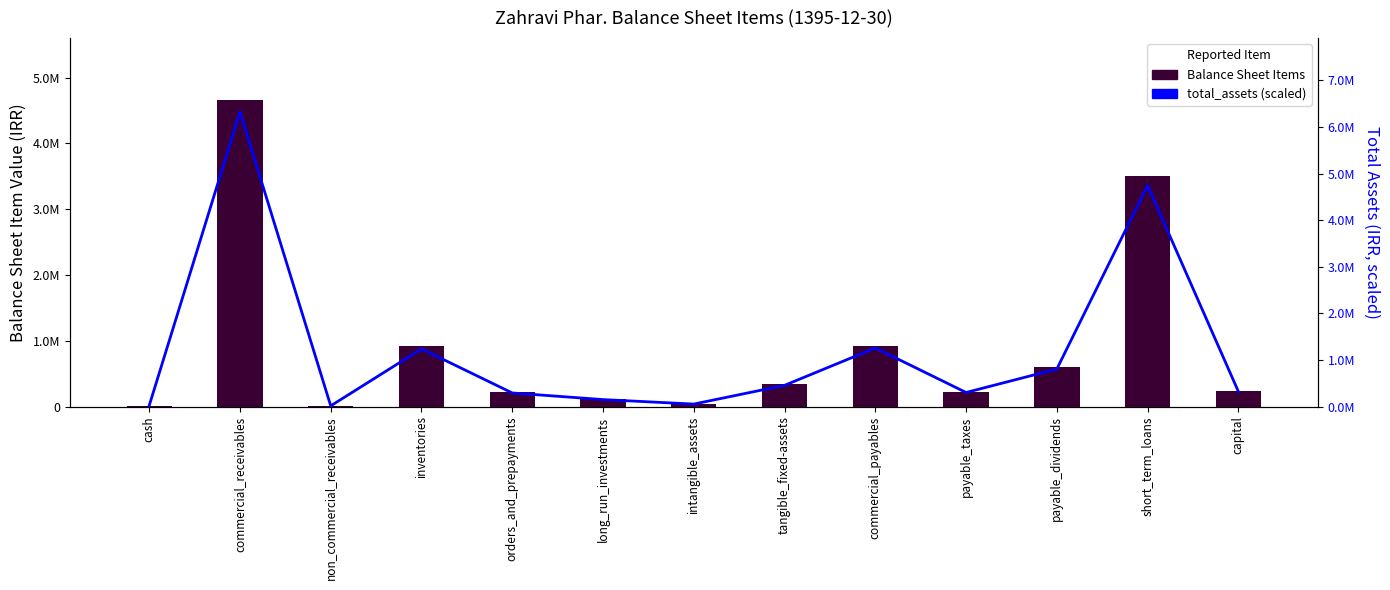

The value of total_assets (scaled) at non_commercial_receivables is 5287.0. True or false?

False